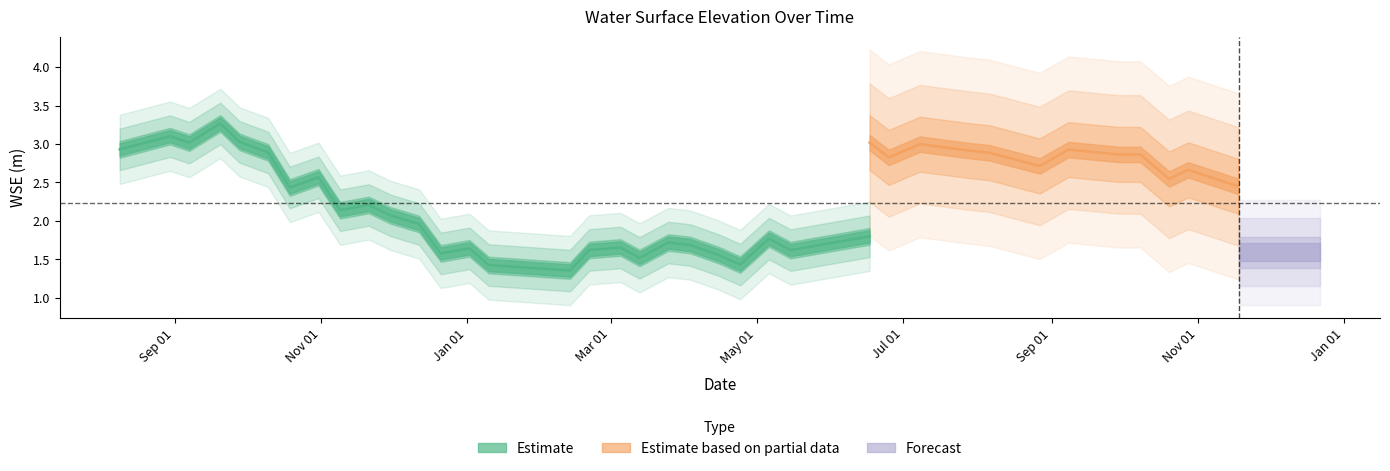

Rank the categories by value from highest to lowest.

2023-10-10, 2024-08-06, 2023-09-20, 2024-10-20, 2023-11-21, 2023-08-30, 2024-10-08, 2024-06-25, 2024-09-08, 2023-09-07, 2024-06-17, 2024-07-08, 2023-09-28, 2024-10-28, 2024-08-27, 2023-08-09, 2023-12-12, 2024-04-15, 2023-10-31, 2024-07-29, 2023-10-19, 2024-03-13, 2024-09-29, 2024-12-09, 2024-02-13, 2024-12-22, 2023-11-30, 2023-12-21, 2024-03-25, 2024-05-06, 2024-01-10, 2024-11-18, 2024-02-21, 2023-11-09, 2024-04-03, 2024-03-05, 2024-12-01, 2024-04-24, 2024-05-15, 2024-01-02